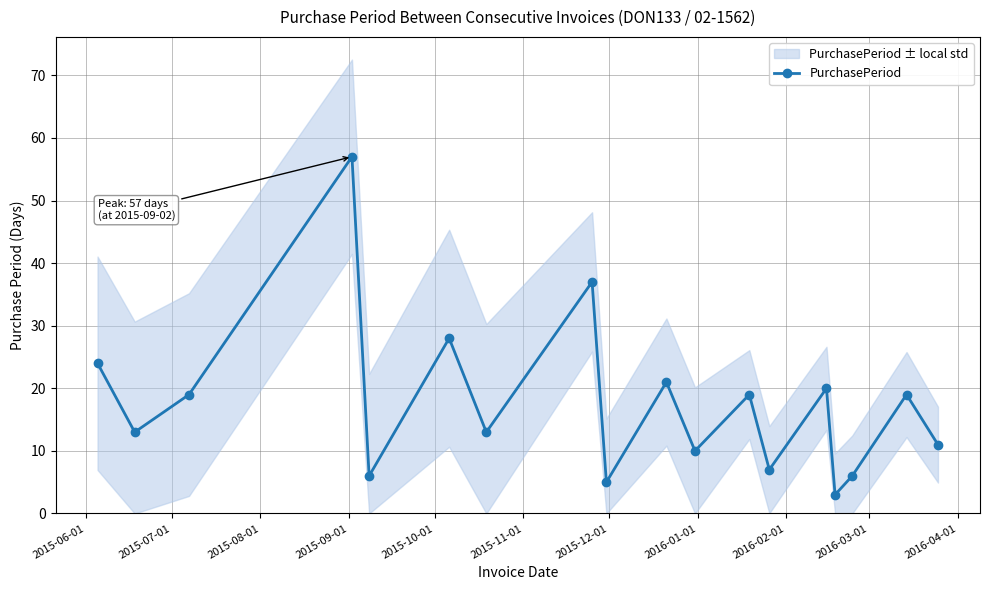

What is the maximum value for PurchasePeriod?

57